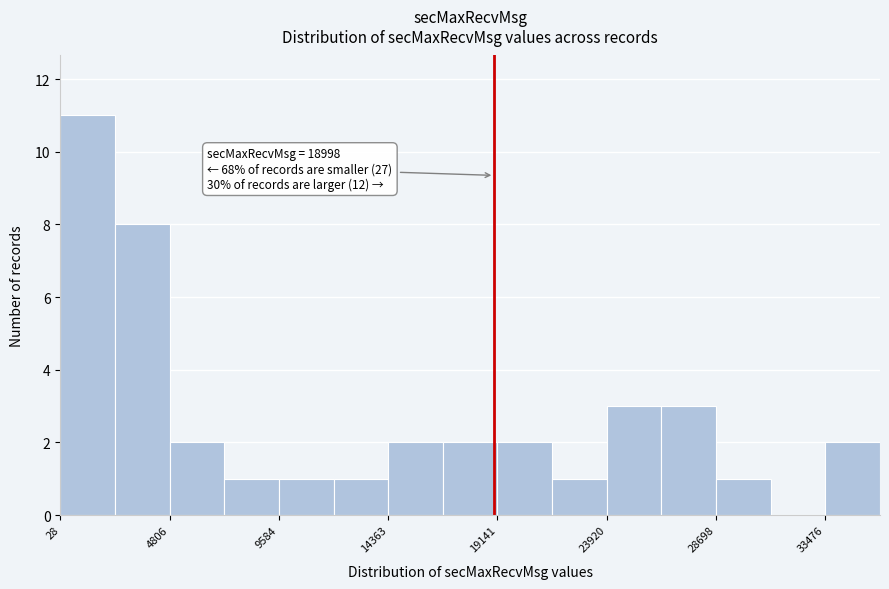

Which range on the x-axis has the tallest bar?

0 to 2500